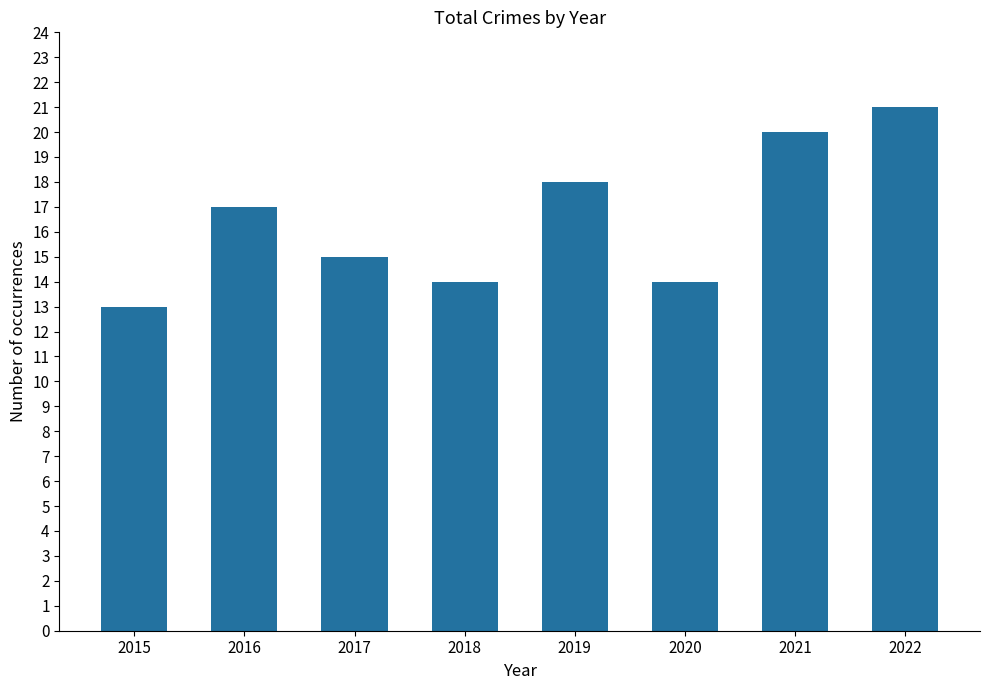

The value at 2019 is 9. True or false?

False